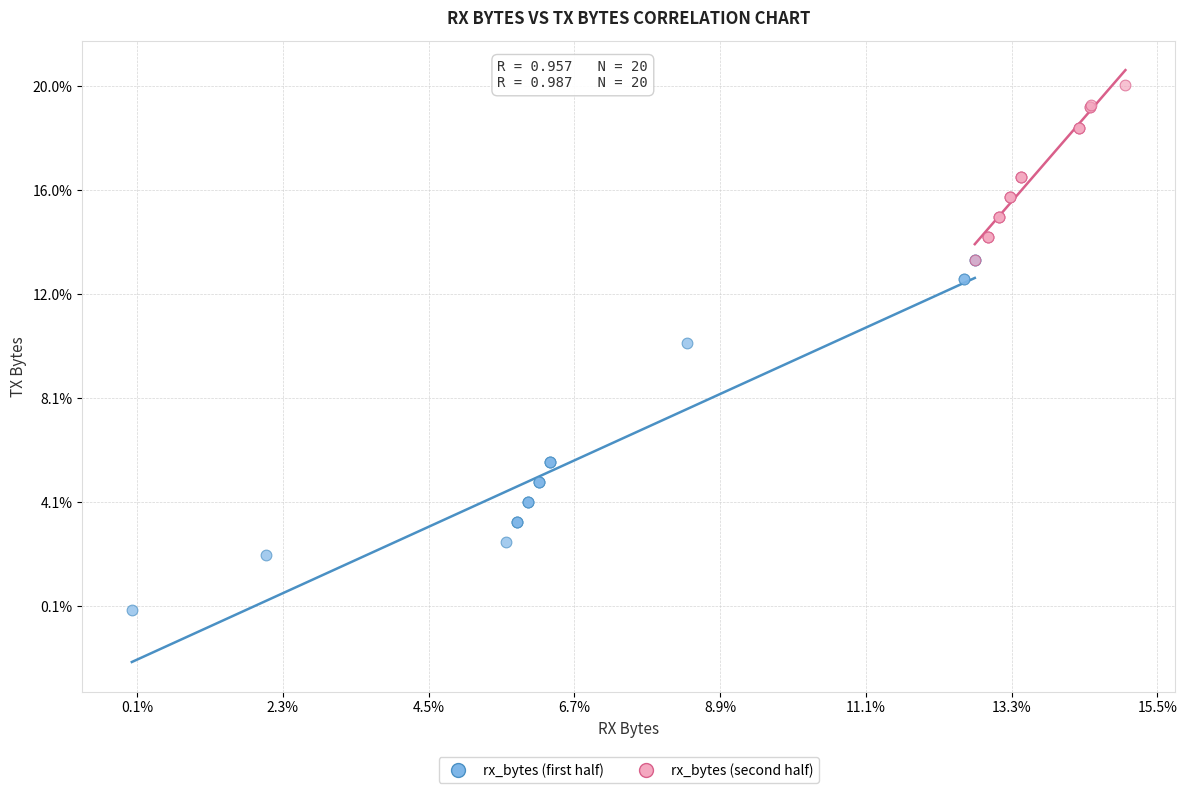

What are all the series names shown in the legend?

rx_bytes (first half), rx_bytes (second half)